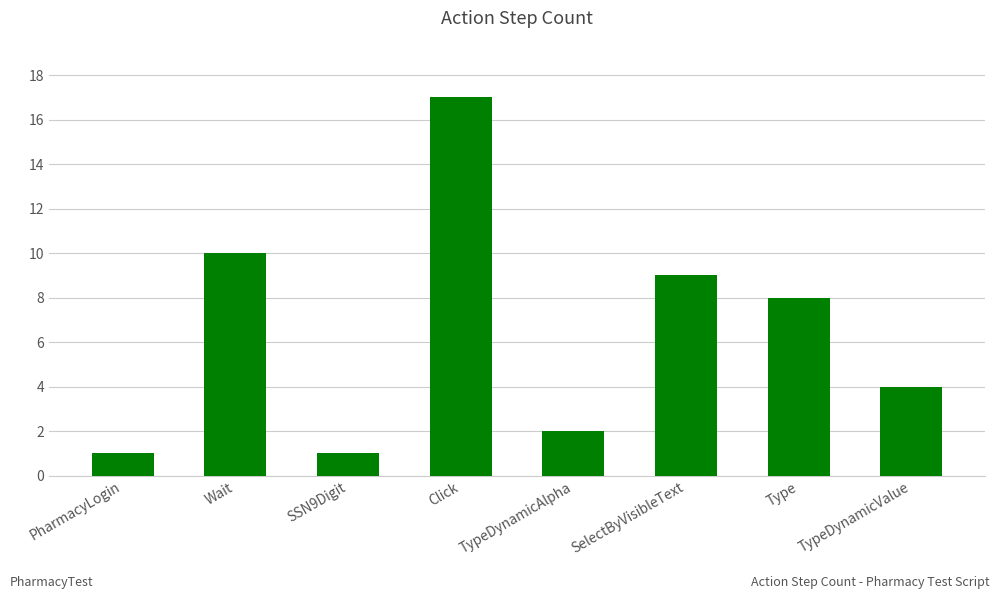

What is the label of the 3rd bar from the right?

SelectByVisibleText